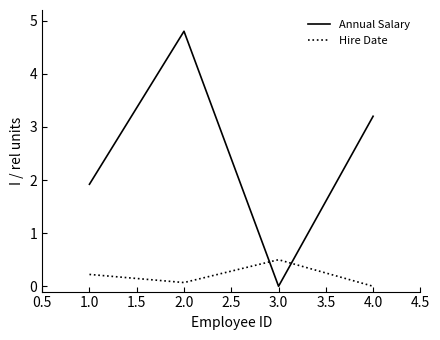

At which category is the sum across all series the highest?

2.0